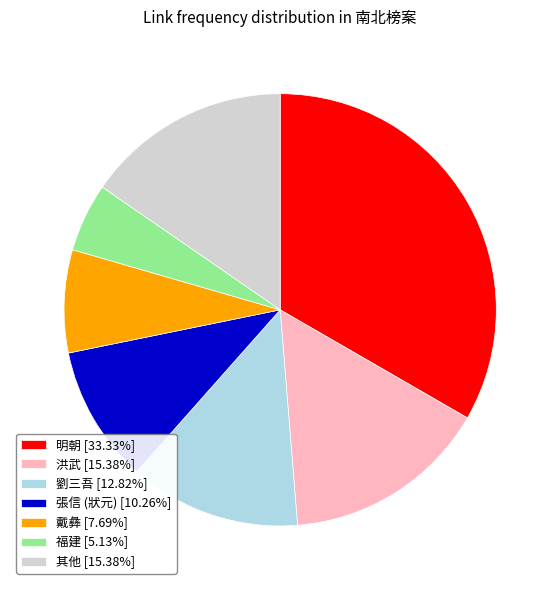

Do 張信 (狀元) [10.26%] and 明朝 [33.33%] together represent more than half of the pie?

No